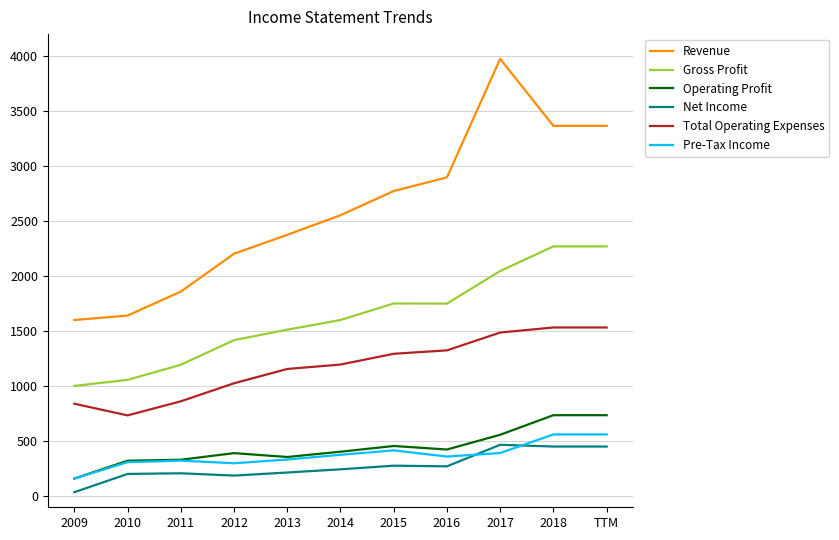

What is the average value of the Pre-Tax Income series?

373